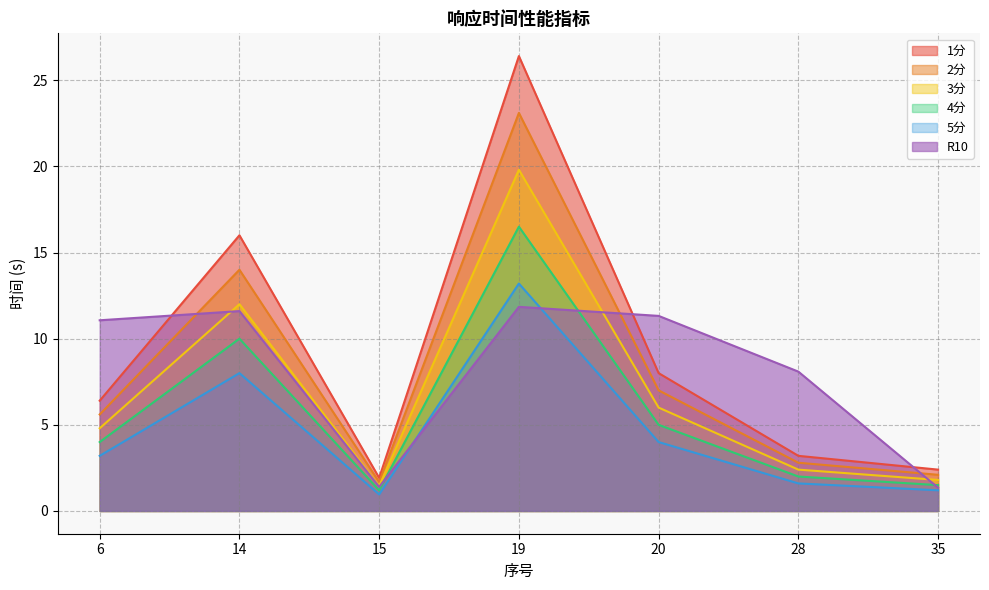

What is the sum of all 3分 values?

48.2